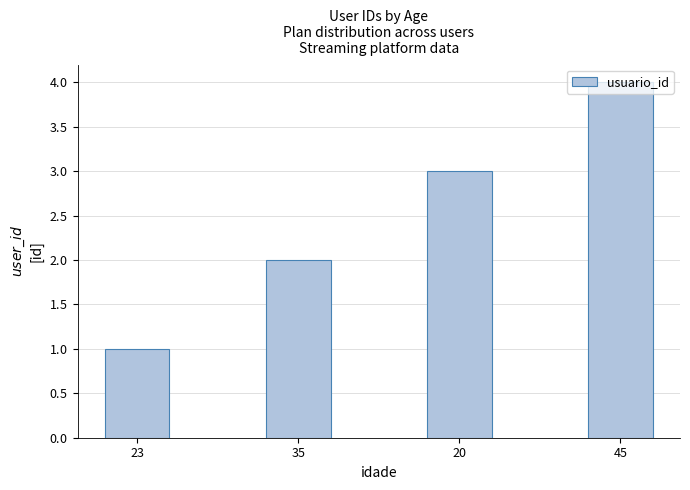

Are the bars grouped side by side (vs. stacked)?

No